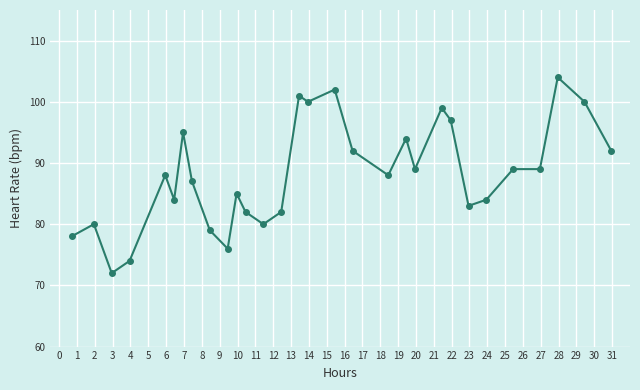

What is the value of the 12th point from the left?

82